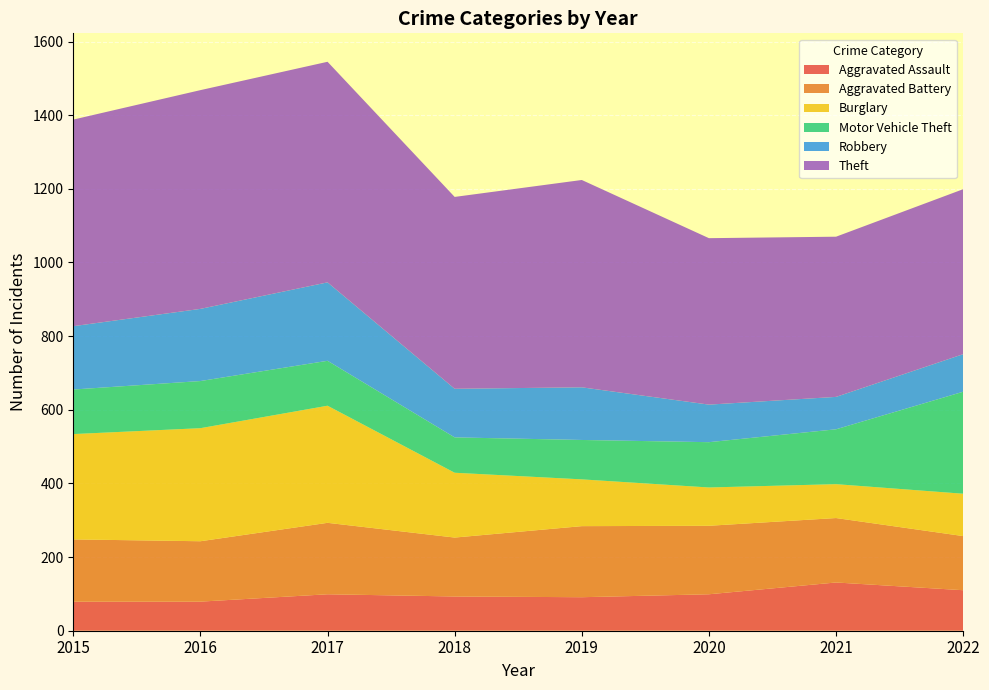

Reading left to right, transcribe all the data shown in this chart.

Aggravated Assault: 2015=79	2016=79	2017=99	2018=93	2019=91	2020=99	2021=131	2022=110
Aggravated Battery: 2015=169	2016=164	2017=194	2018=160	2019=193	2020=186	2021=175	2022=147
Burglary: 2015=286	2016=307	2017=318	2018=176	2019=127	2020=104	2021=92	2022=115
Motor Vehicle Theft: 2015=121	2016=128	2017=122	2018=96	2019=107	2020=123	2021=149	2022=277
Robbery: 2015=172	2016=196	2017=213	2018=132	2019=143	2020=102	2021=88	2022=102
Theft: 2015=561	2016=594	2017=599	2018=521	2019=563	2020=452	2021=435	2022=448